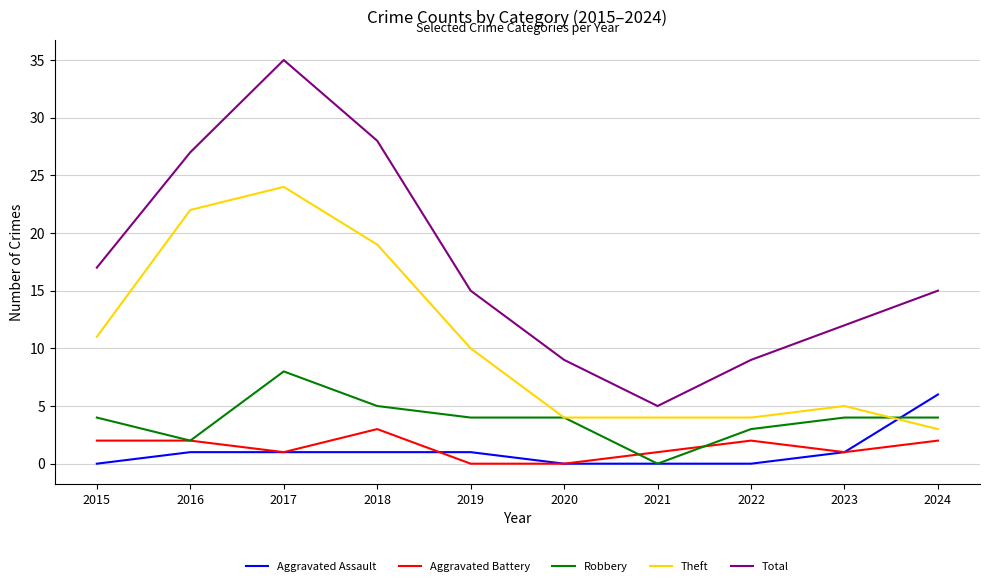

How many lines are shown in the chart?

5